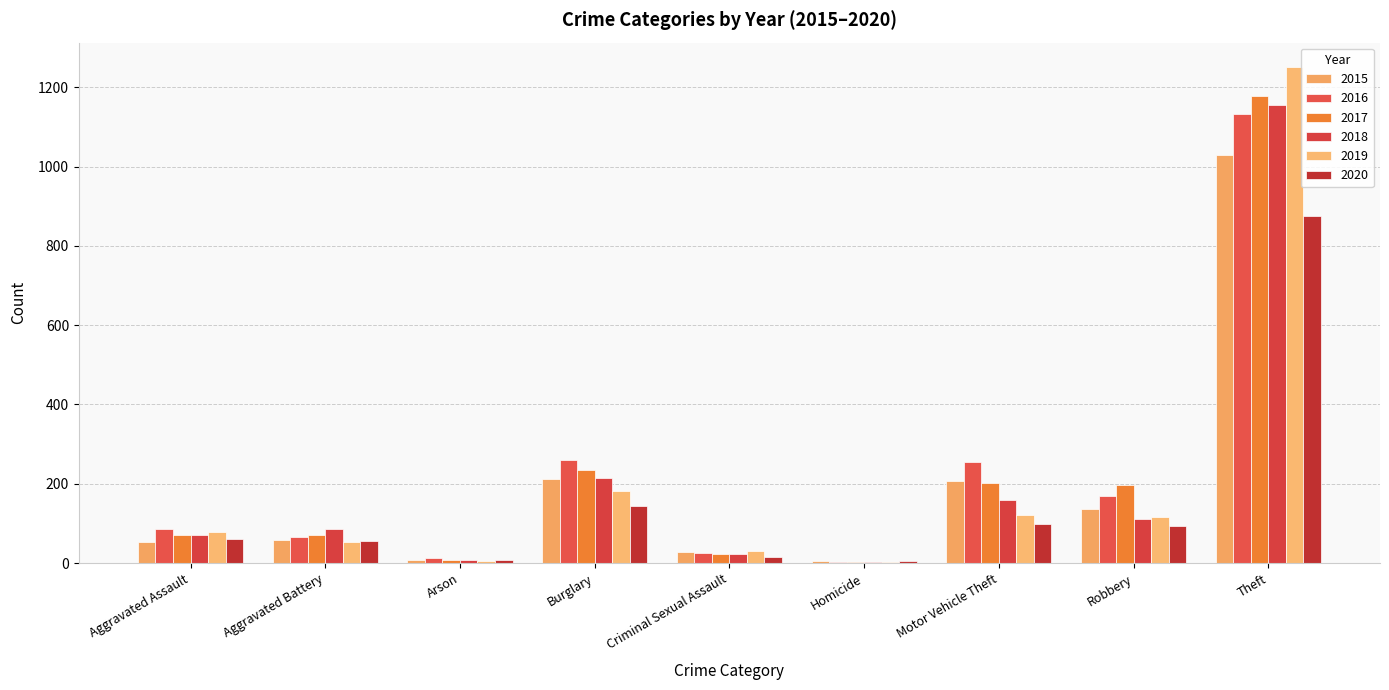

Which series has the largest total across all categories?

2016